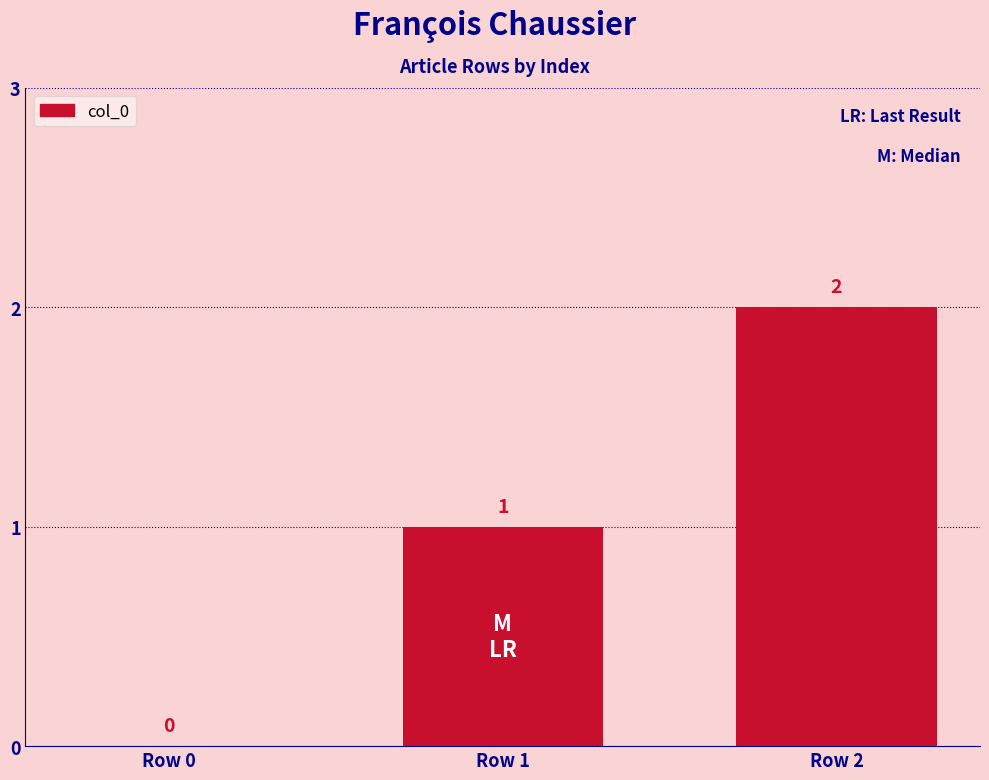

What is the maximum value shown in the chart?

2